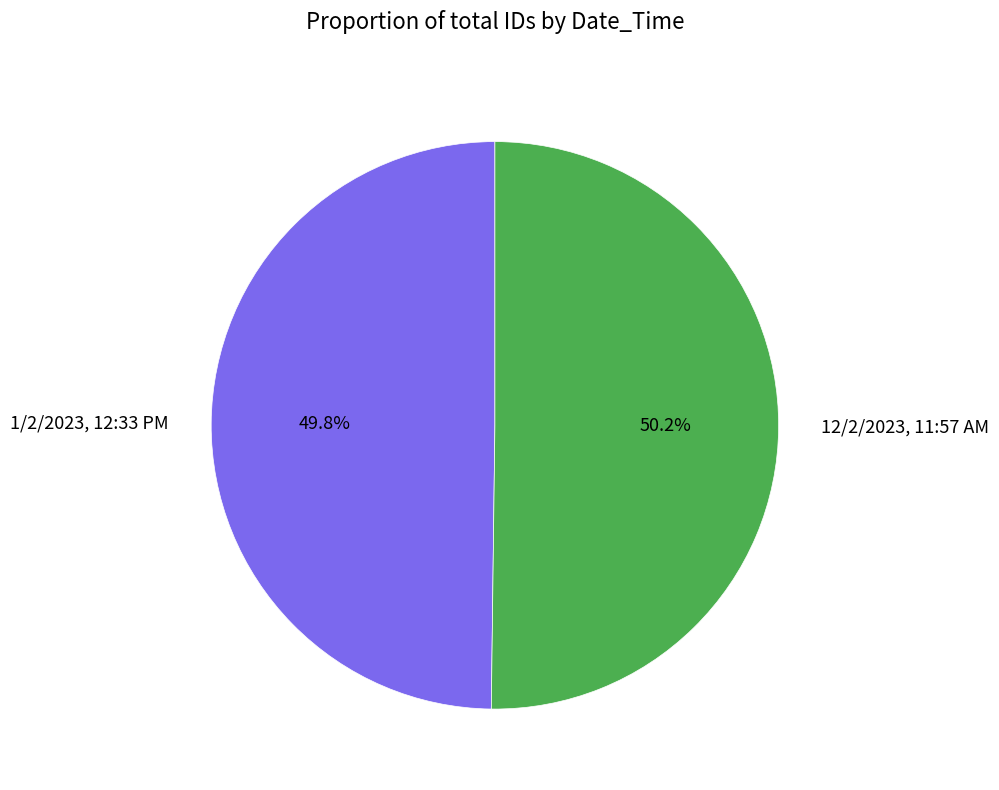

What is the ratio of the value at 1/2/2023, 12:33 PM to the value at 12/2/2023, 11:57 AM?

1.0